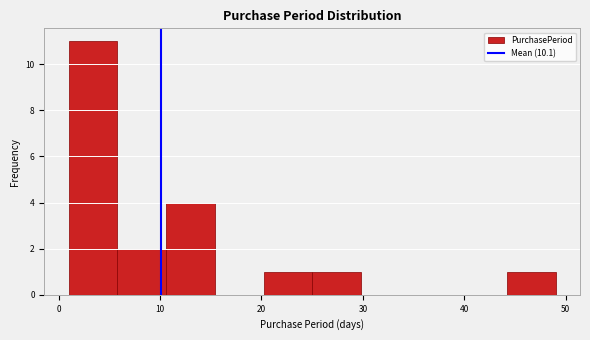

Over which range of the x-axis is the bar tallest?

1.0 to 5.8